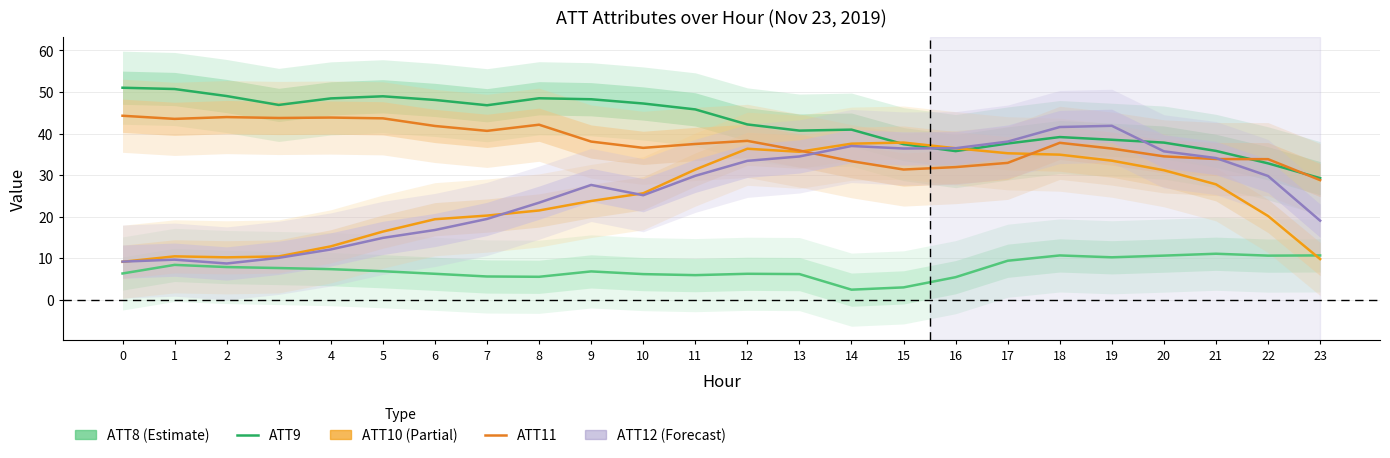

What is the minimum value shown in the chart?

2.4